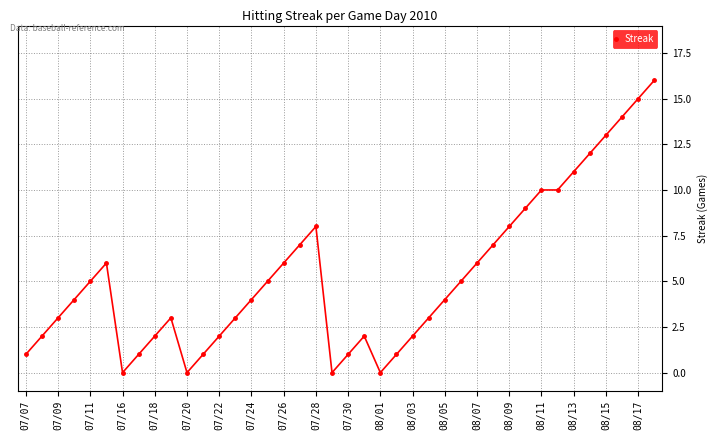

What is the average value?

5